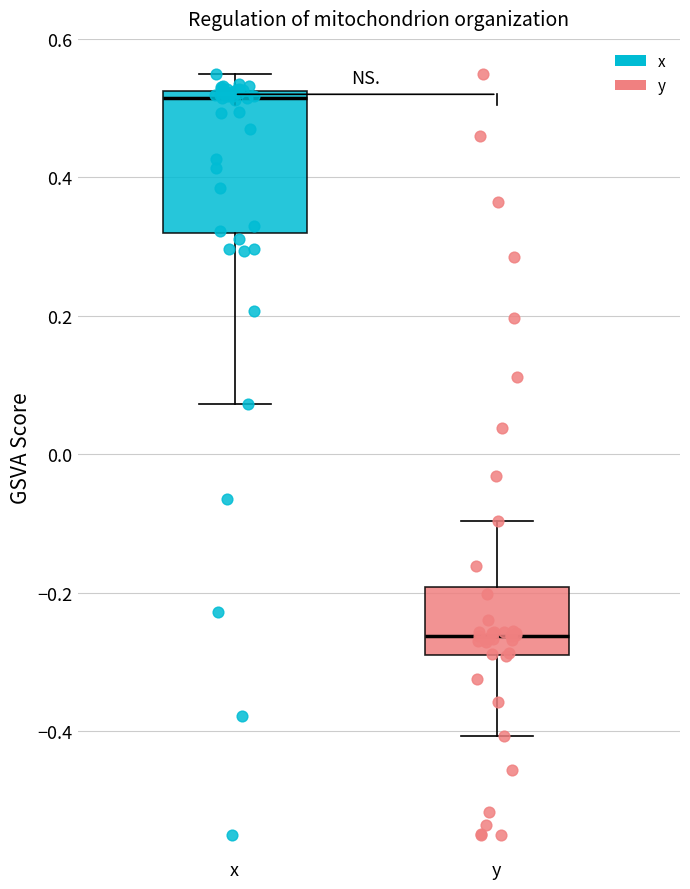

Which box has the lowest median line?

y